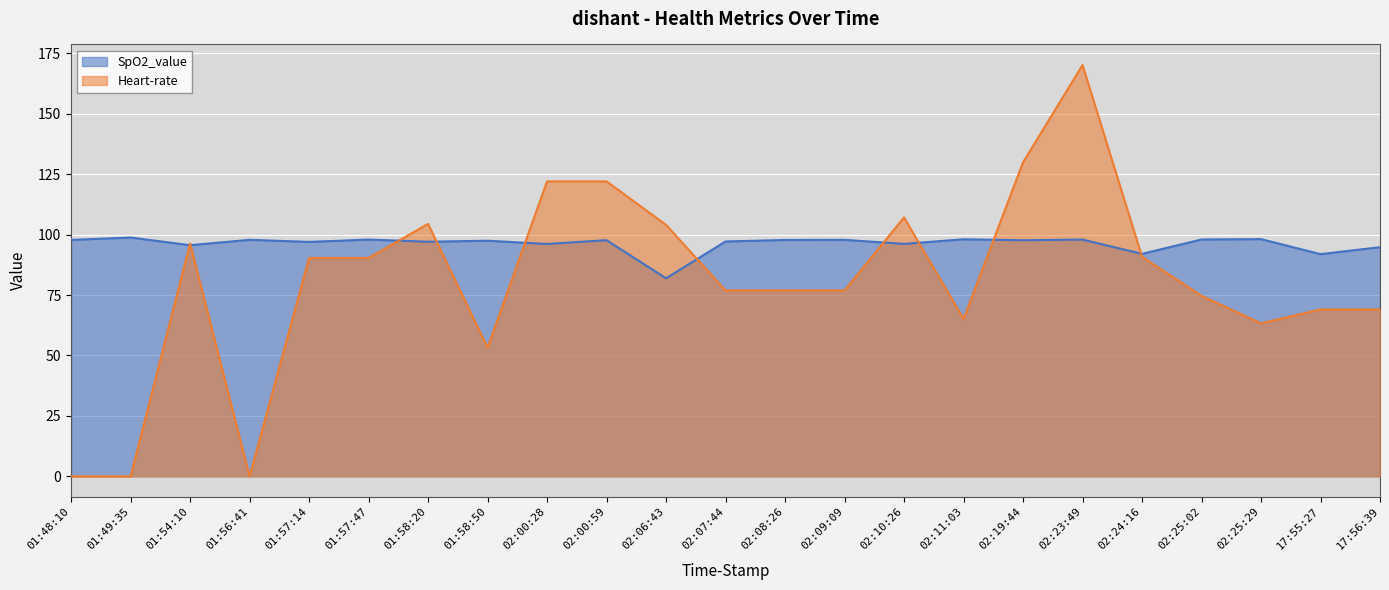

Reading left to right, what are all the values shown in this chart?

SpO2_value: 01:48:10=97.8	01:49:35=98.8	01:54:10=95.6	01:56:41=97.8	01:57:14=97.0	01:57:47=97.9	01:58:20=97.0	01:58:50=97.5	02:00:28=96.1	02:00:59=97.7	02:06:43=81.9	02:07:44=97.1	02:08:26=97.8	02:09:09=97.8	02:10:26=96.2	02:11:03=98.0	02:19:44=97.6	02:23:49=97.9	02:24:16=92.0	02:25:02=98.0	02:25:29=98.1	17:55:27=91.9	17:56:39=94.8
Heart-rate: 01:48:10=0.0	01:49:35=0.0	01:54:10=96.3	01:56:41=0.0	01:57:14=90.3	01:57:47=90.3	01:58:20=104.4	01:58:50=53.2	02:00:28=122.0	02:00:59=122.0	02:06:43=104.0	02:07:44=76.9	02:08:26=76.9	02:09:09=76.9	02:10:26=107.1	02:11:03=65.1	02:19:44=129.9	02:23:49=170.1	02:24:16=90.8	02:25:02=74.6	02:25:29=63.3	17:55:27=69.0	17:56:39=69.0